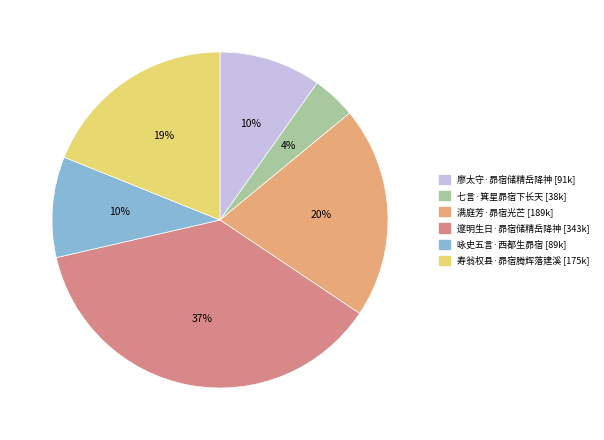

Does any single category account for the majority?

No